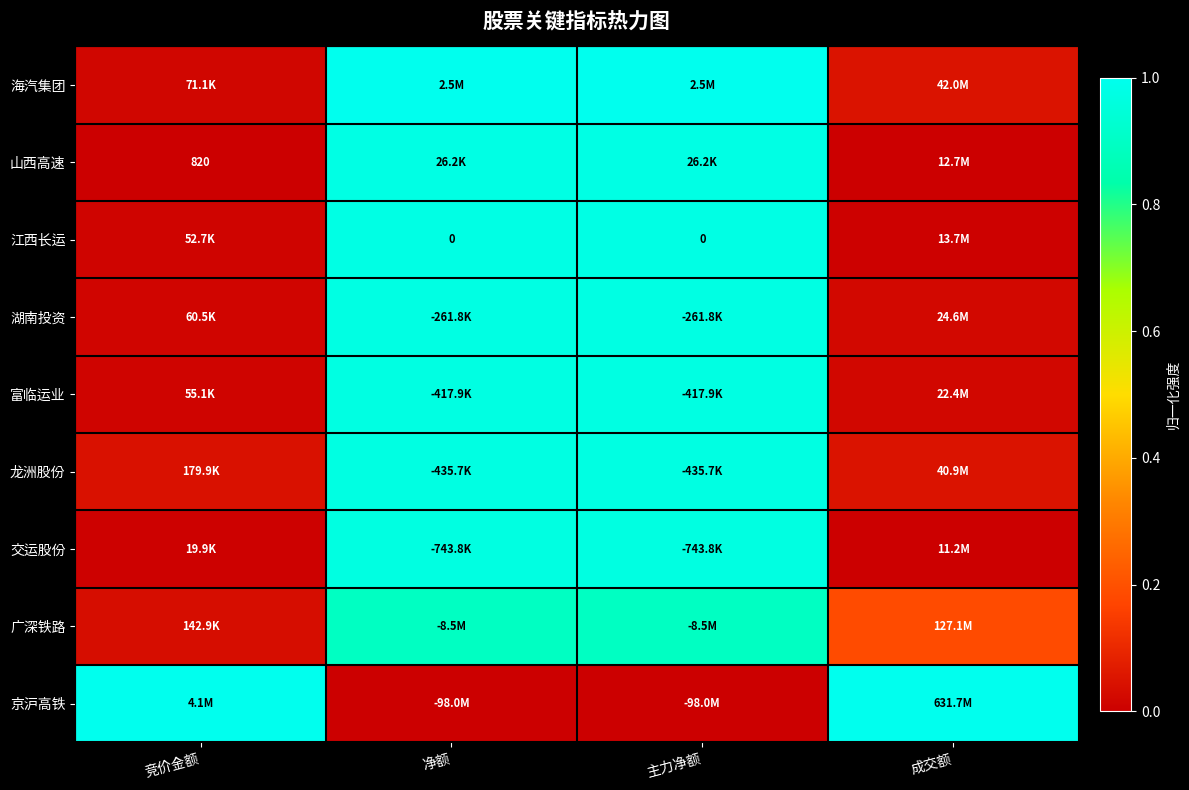

True or false: 山西高速 has a value of 0.0 at 成交额.

True